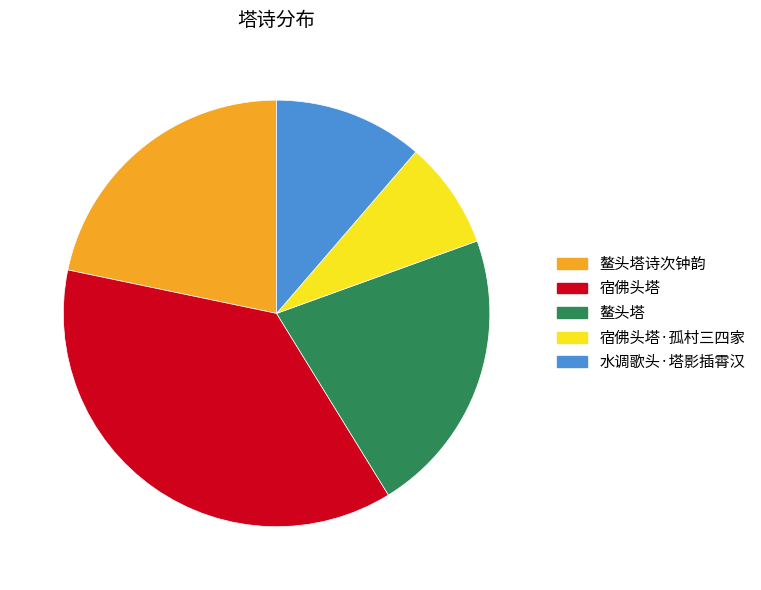

Which category has the biggest portion of the pie?

宿佛头塔